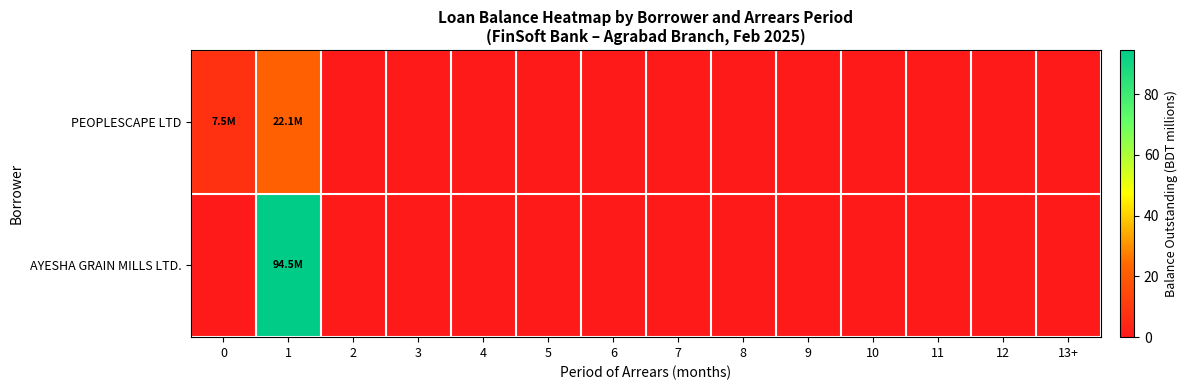

Which series has the widest spread of values?

AYESHA GRAIN MILLS LTD.